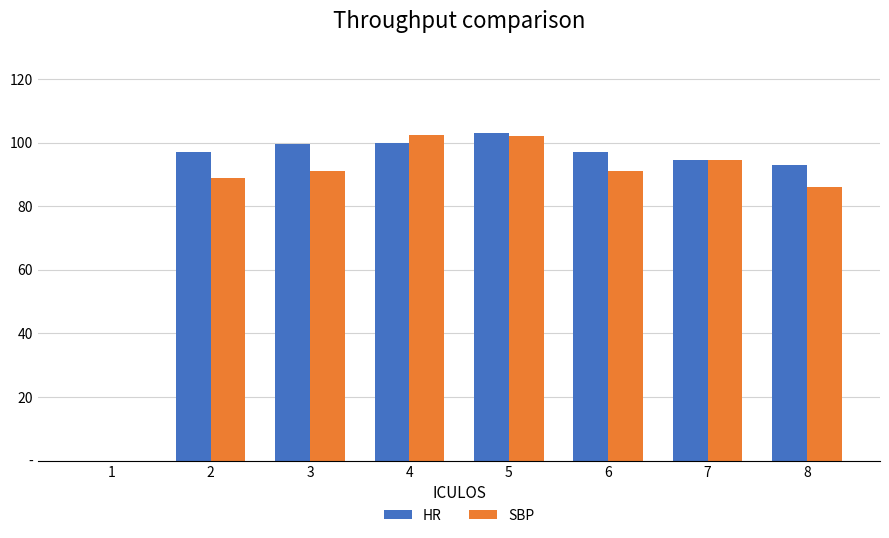

Which series has the widest spread of values?

HR